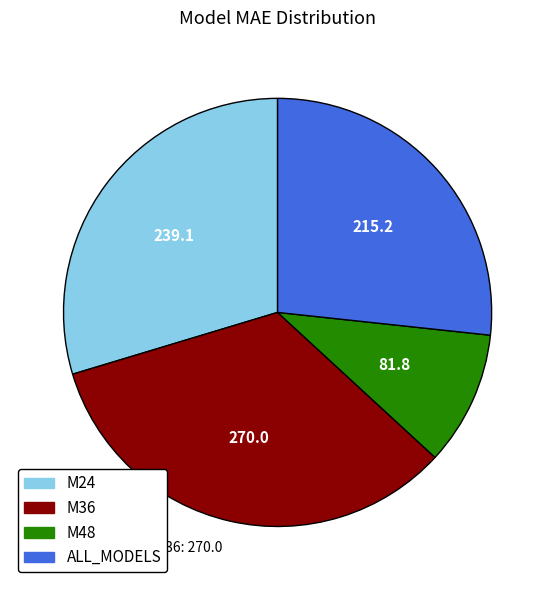

Approximately how many times larger is the value at ALL_MODELS compared to M24?

0.9